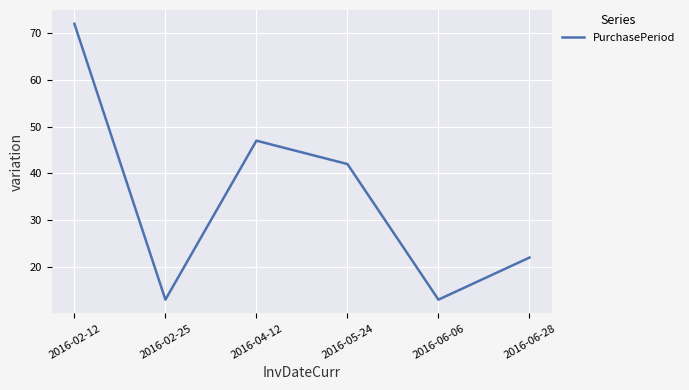

Where is the first local maximum?

2016-04-12